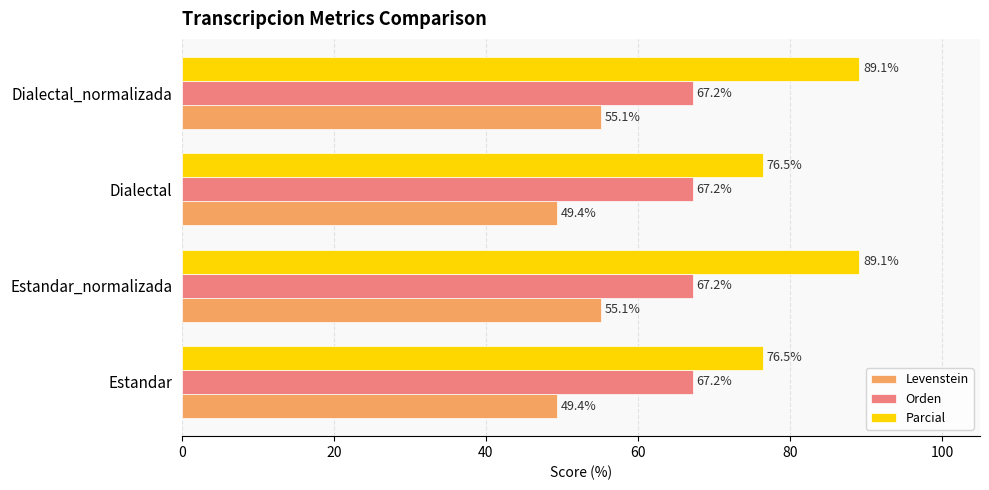

How many series are shown in this chart?

3